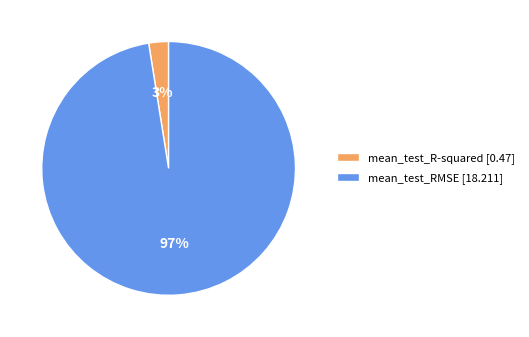

Is the sum of mean_test_R-squared and mean_test_RMSE greater than half?

Yes